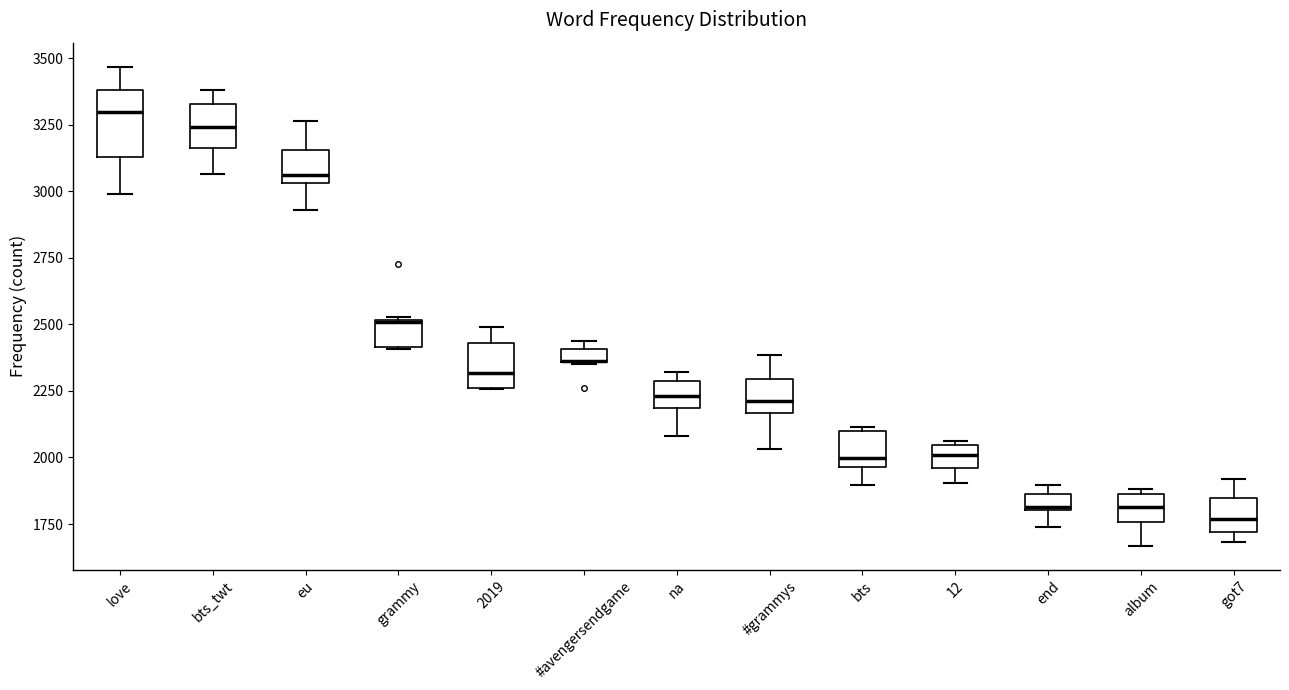

Comparing the boxes themselves (not the whiskers), which one is the tallest?

love